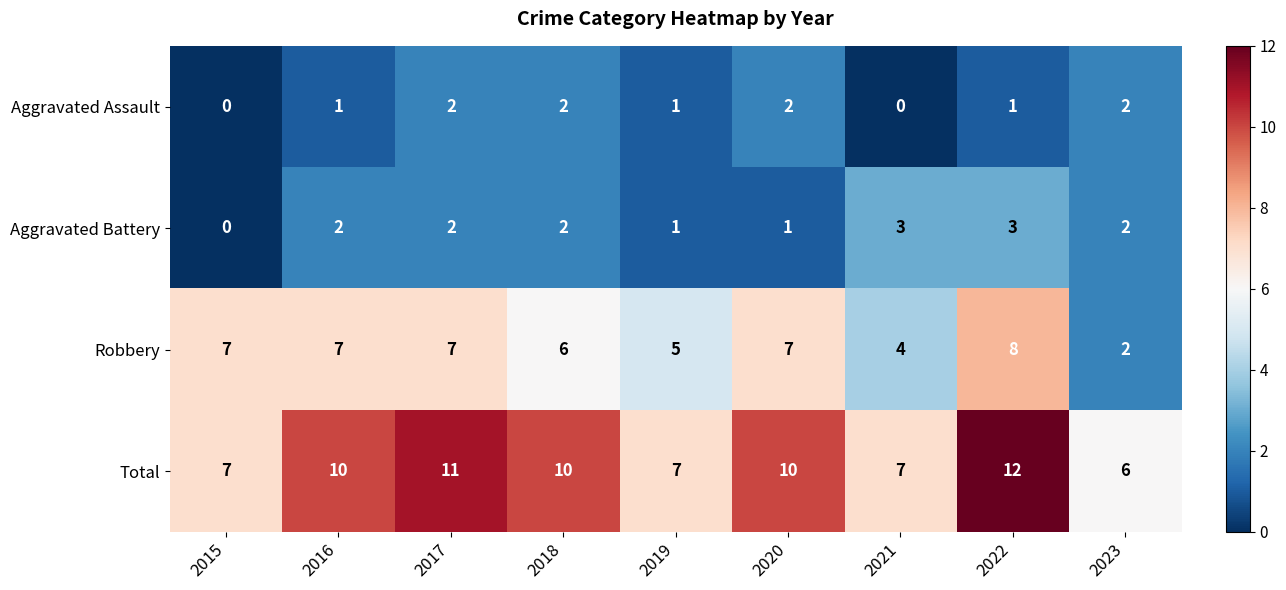

True or false: Aggravated Battery has a value of 2 at 2017.

True